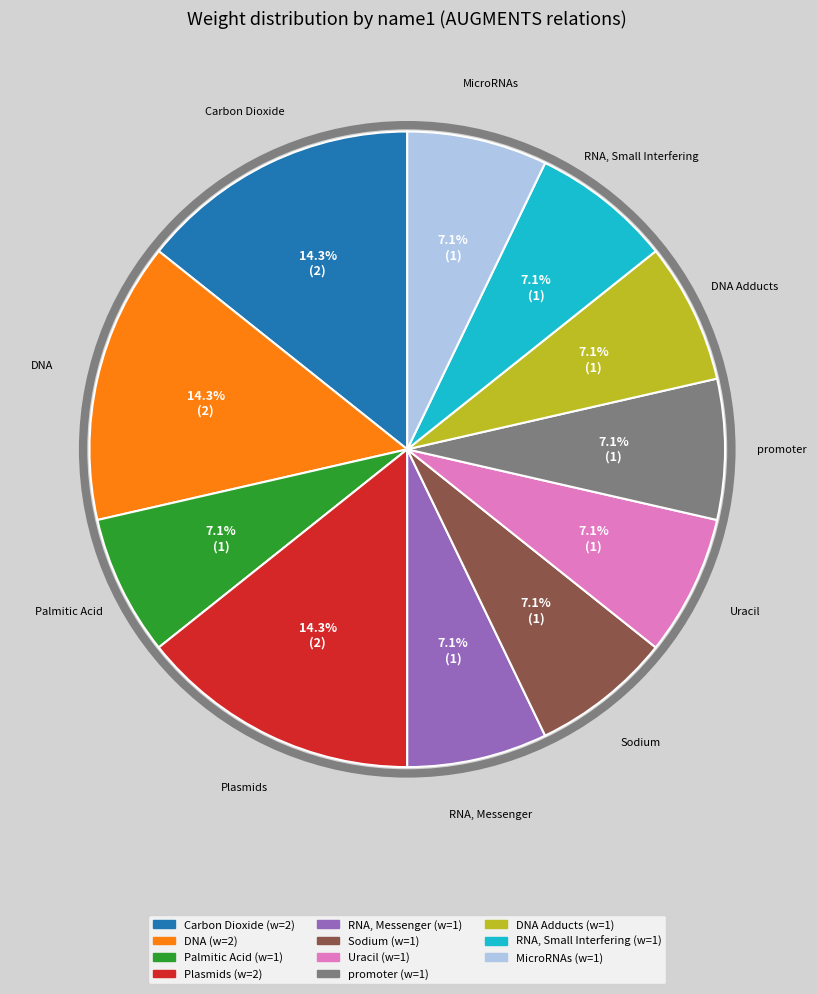

To the nearest percent, what is the average slice percentage?

9%